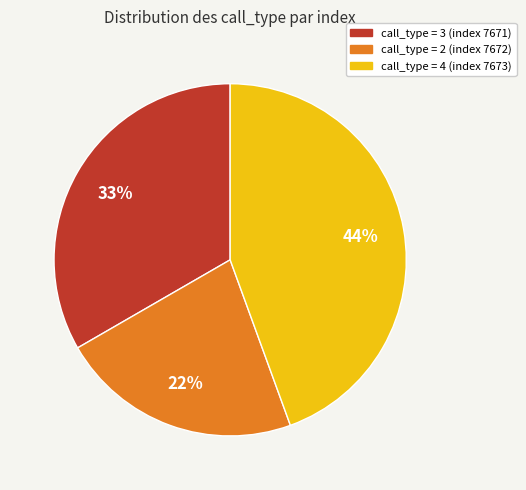

How many segments does this pie chart have?

3